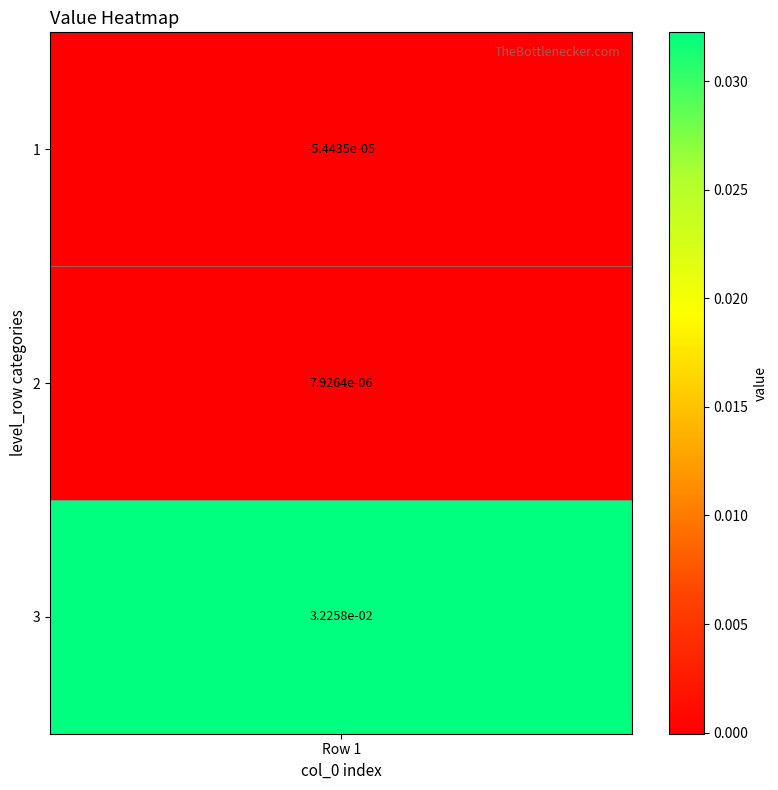

Is it true that the value at 3 is 0.0?

True